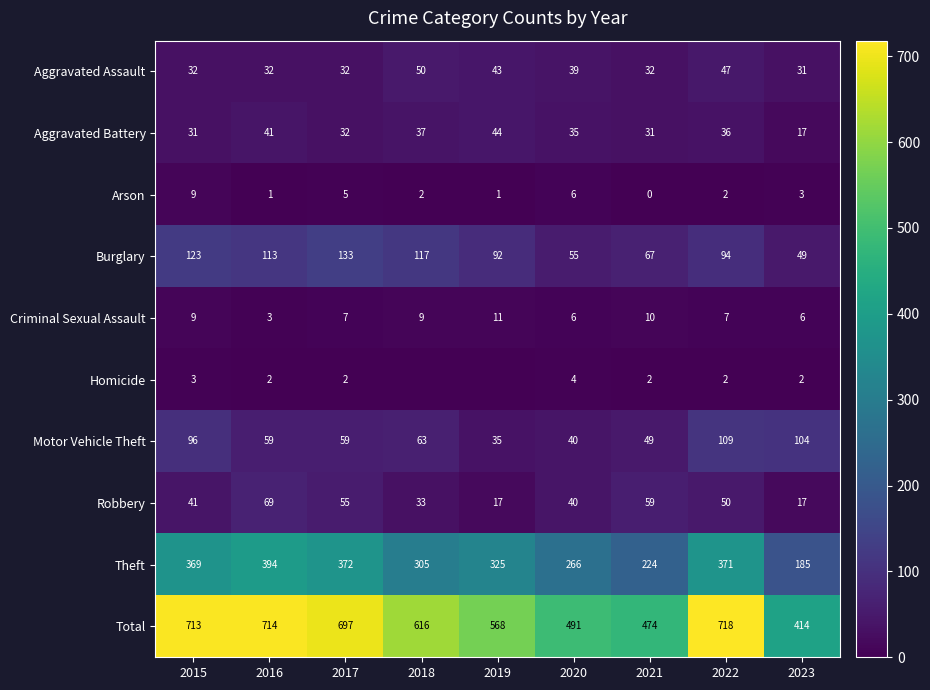

At which label is Burglary closest to 91?

2019